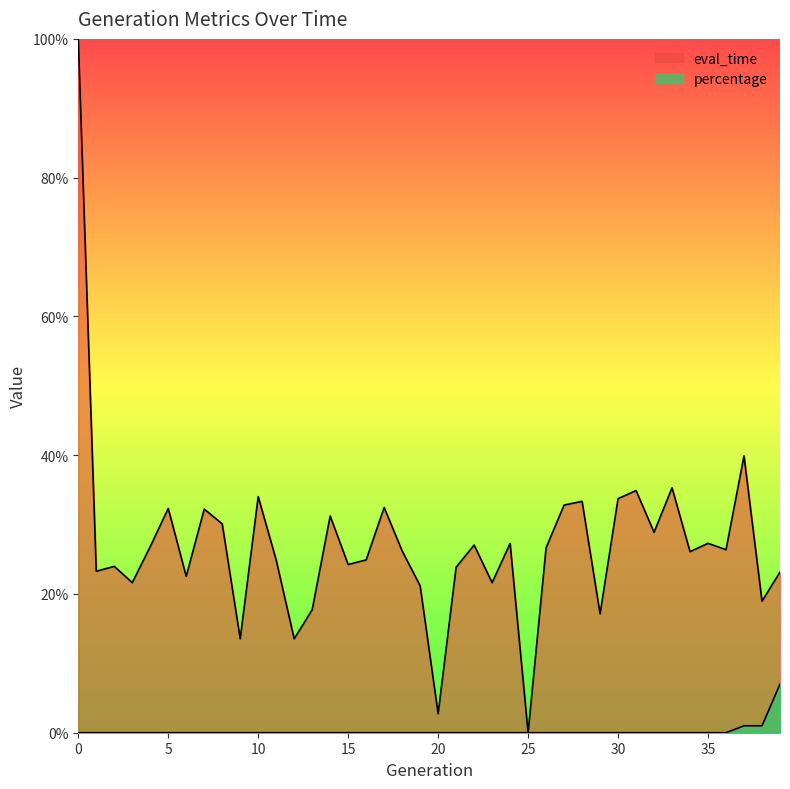

At which label does percentage reach its peak?

39